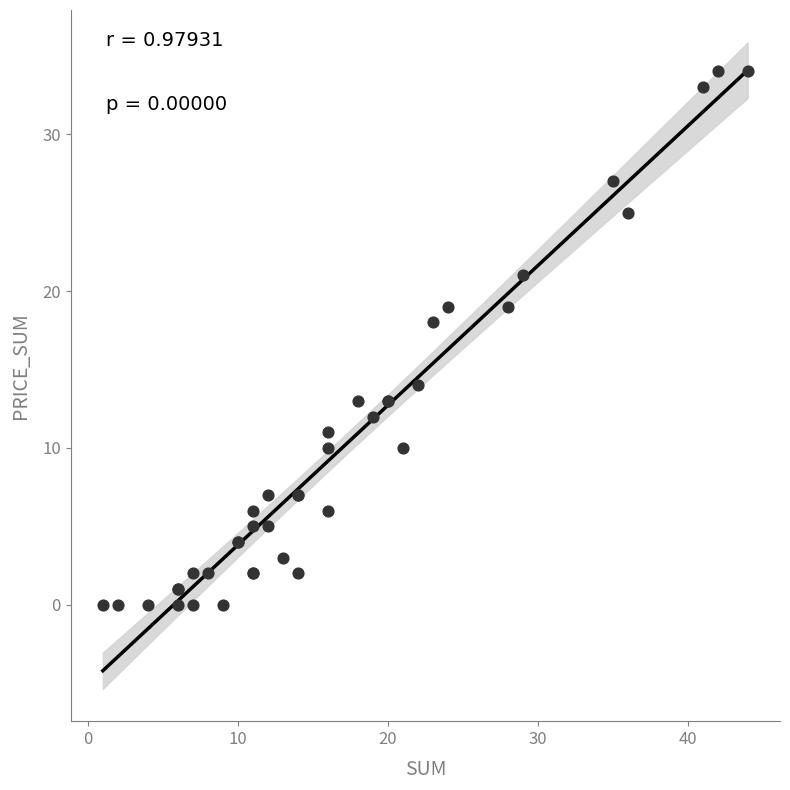

What Y value in the scatter plot is closest to 17?

18